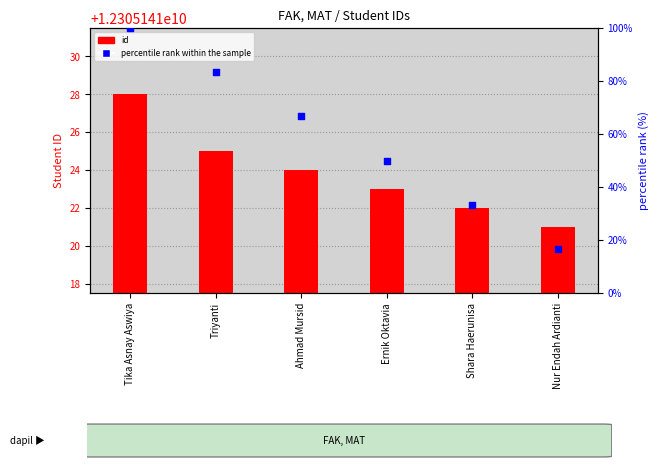

Which series contains the highest Y value?

id